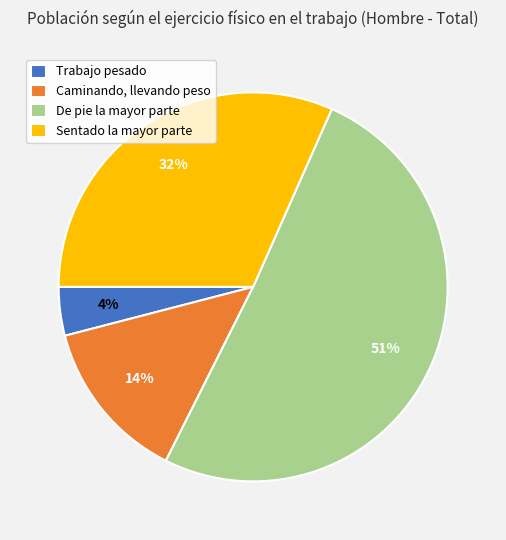

Which has a higher value, Sentado la mayor parte or De pie la mayor parte?

De pie la mayor parte